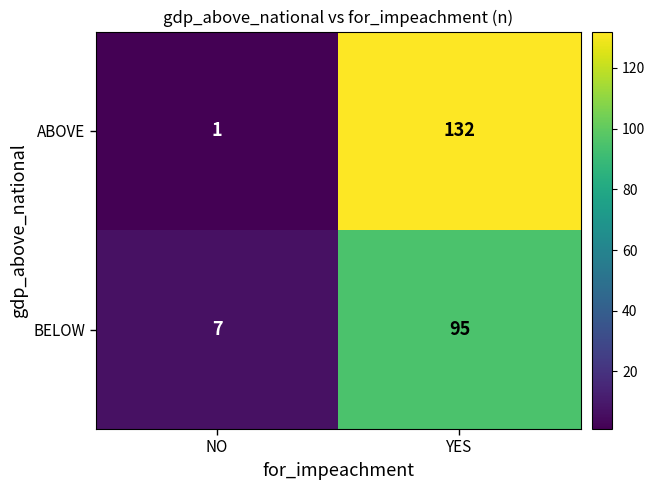

What is the sum of the BELOW values at YES and NO?

102